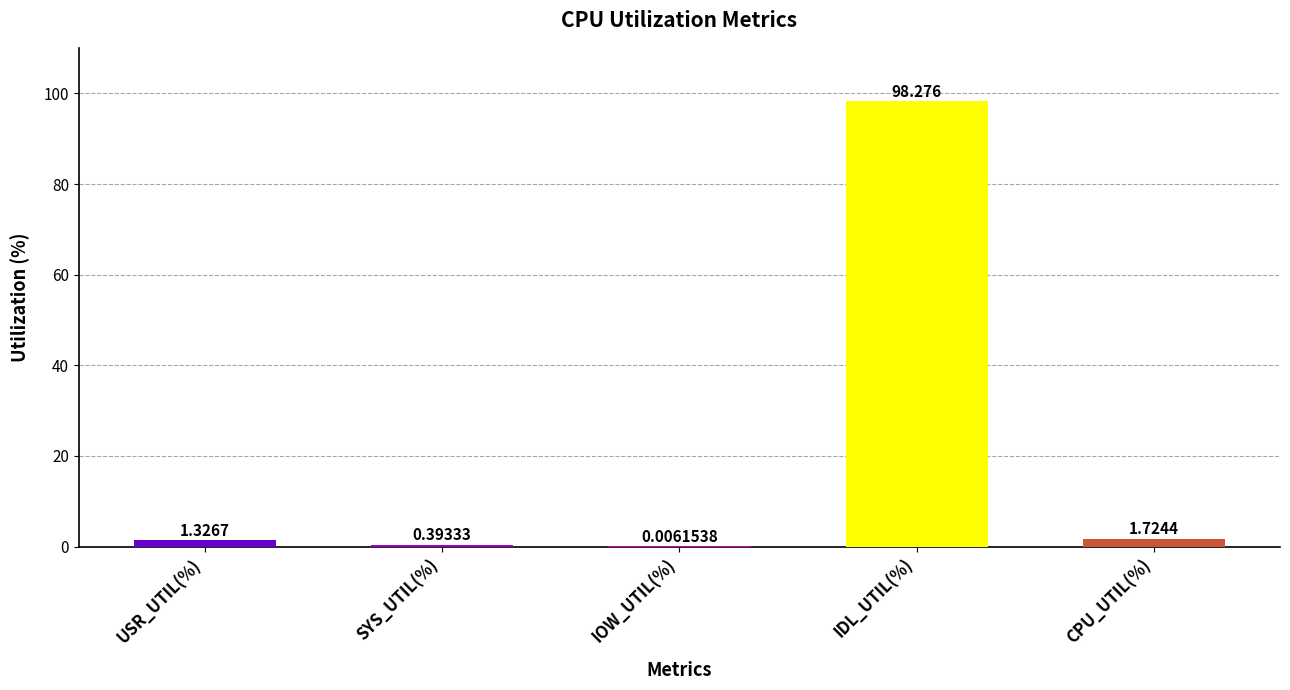

Which has a higher value, USR_UTIL(%) or IOW_UTIL(%)?

USR_UTIL(%)